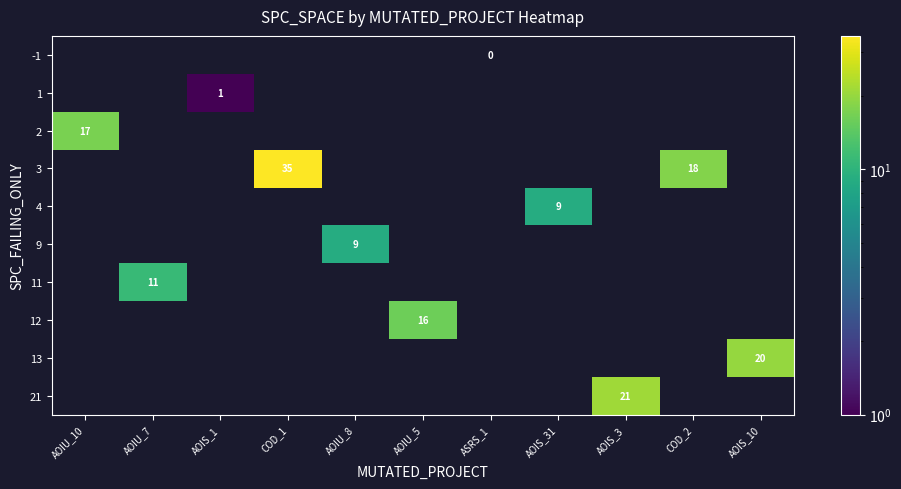

True or false: 1 has a value of 2 at AOIS_1.

False